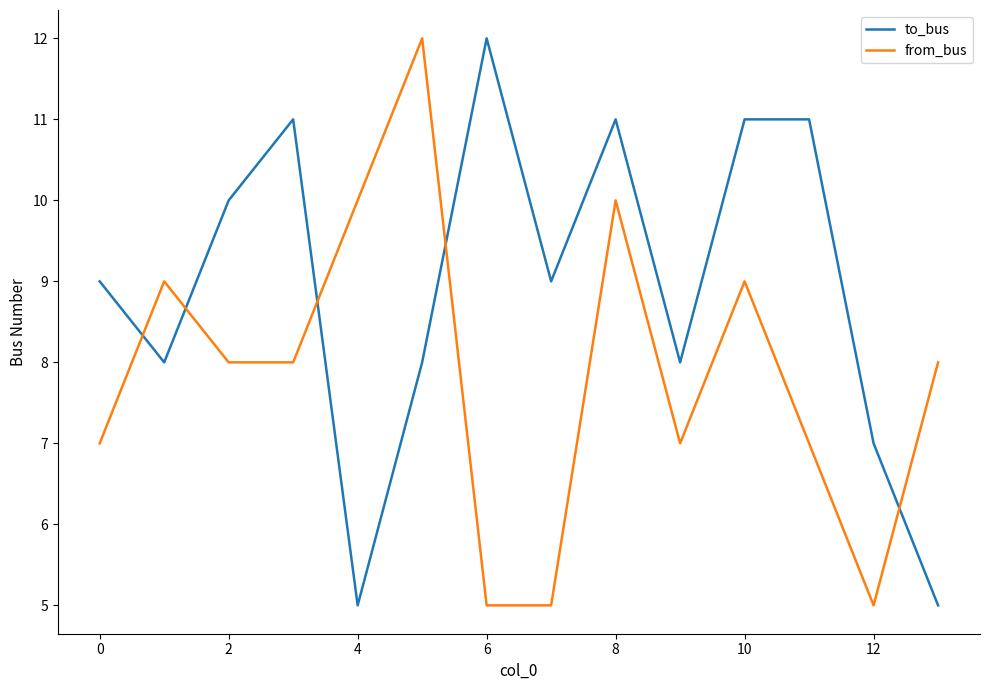

After their last crossing, which series has the higher values: to_bus or from_bus?

from_bus